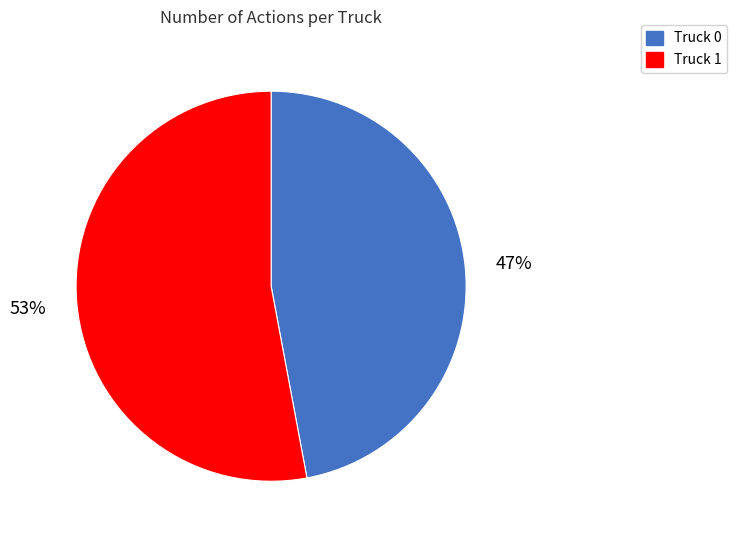

What is the largest slice in the pie chart?

Truck 1